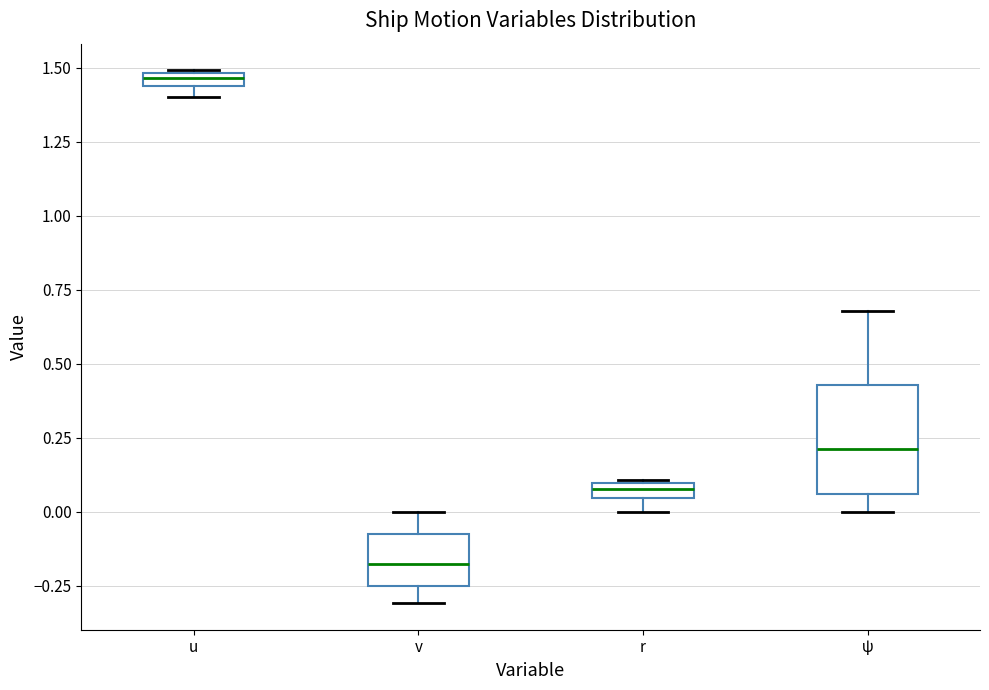

Where is the lower edge of the box for v on the y-axis? The values are not printed on the chart, so give them approximately, as read against the axis.

-0.25